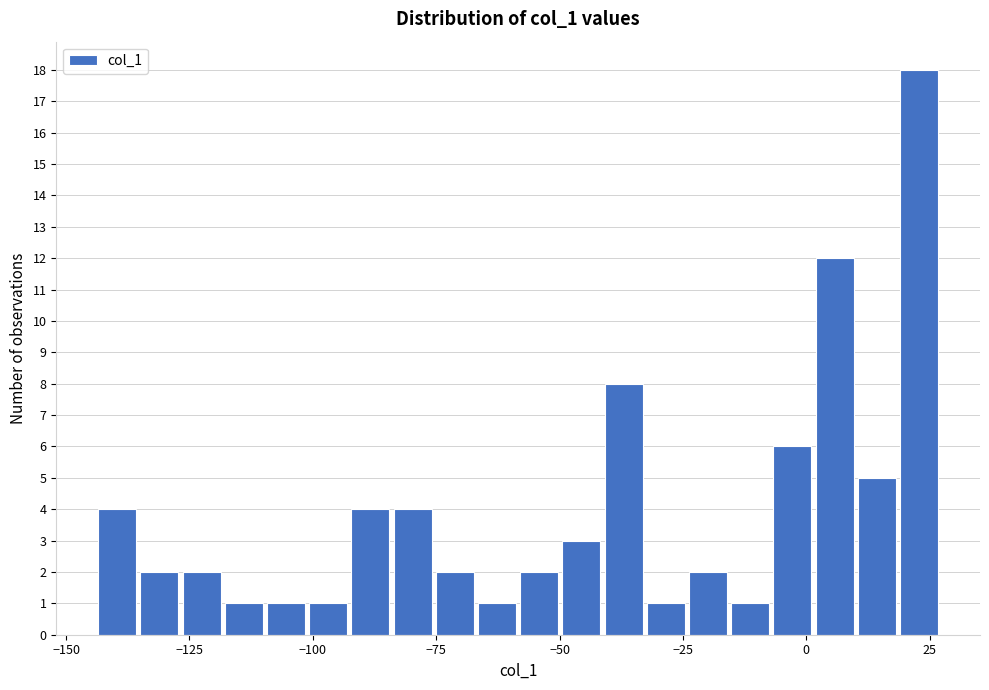

Read against the x-axis, roughly where is the centre of the tallest bar?

25